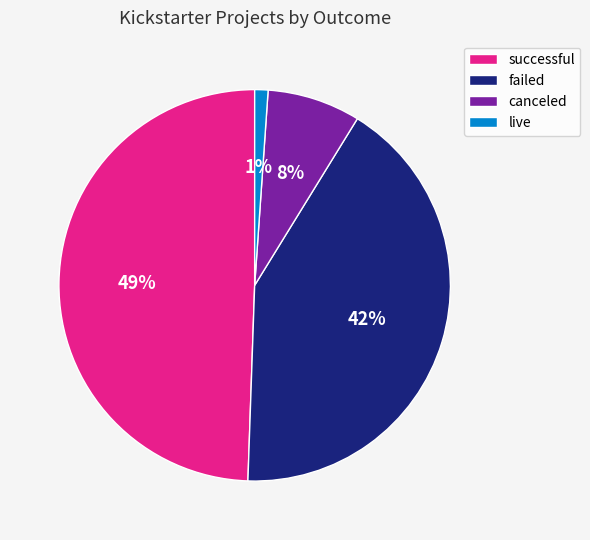

To the nearest percent, what is the difference between the largest and smallest slice percentages?

48%